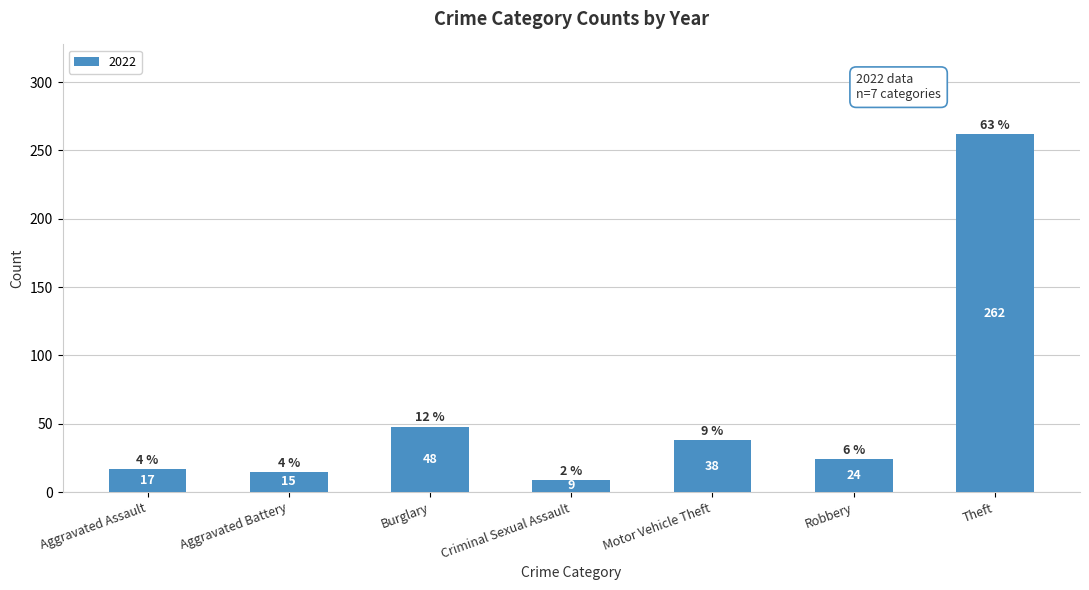

Which has a higher value, Aggravated Battery or Theft?

Theft